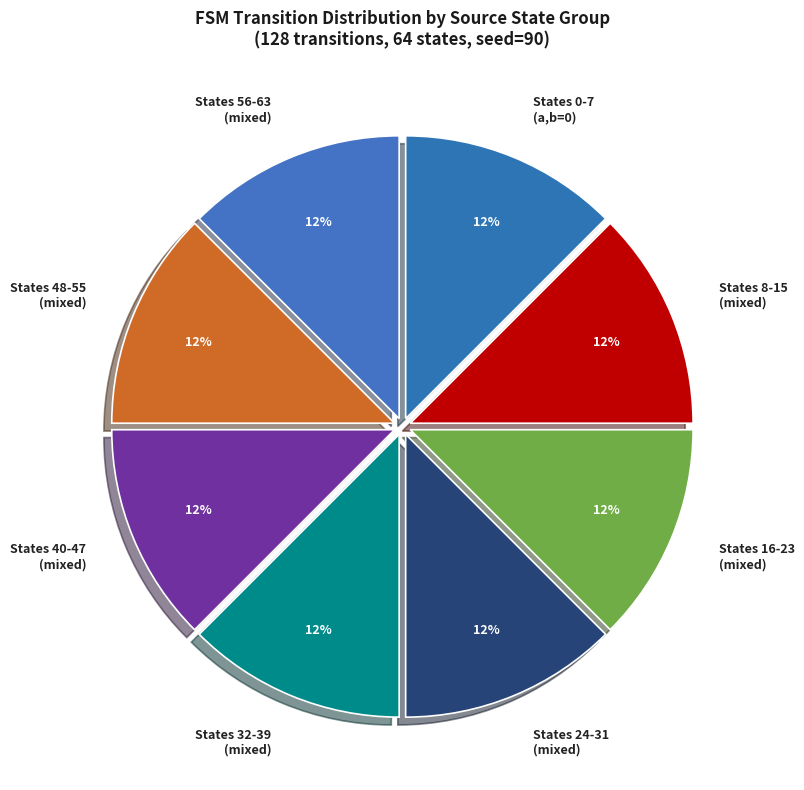

The States 32-39 (mixed) slice represents 12% of the pie. True or false?

True